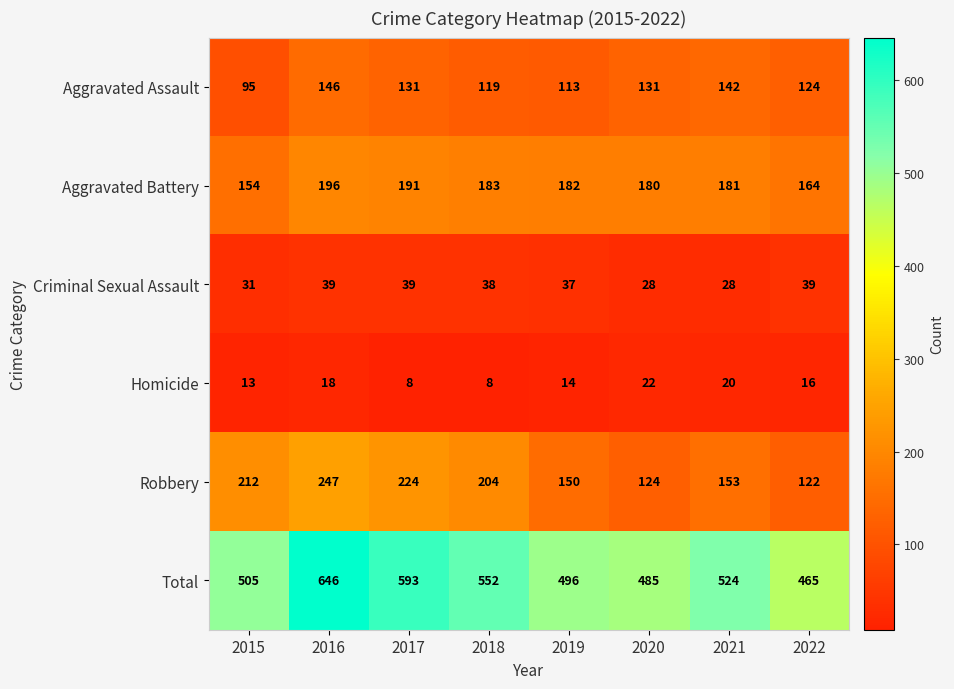

Where is Homicide nearest to the value 15?

2019